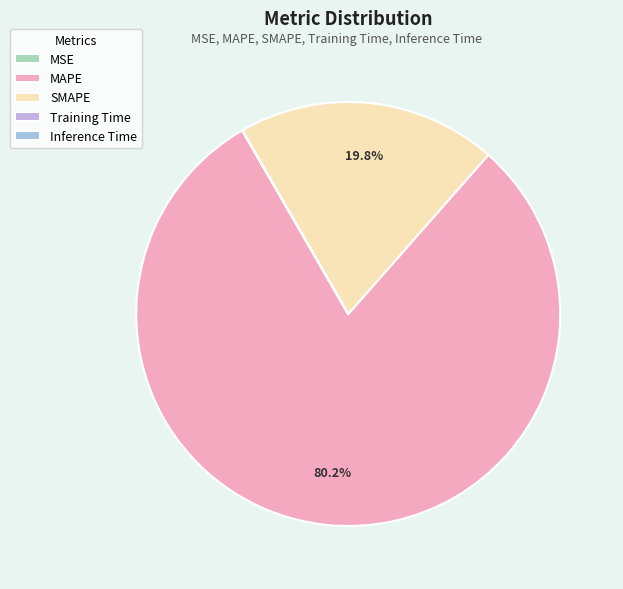

What percentage is the SMAPE slice, to the nearest percent?

20%